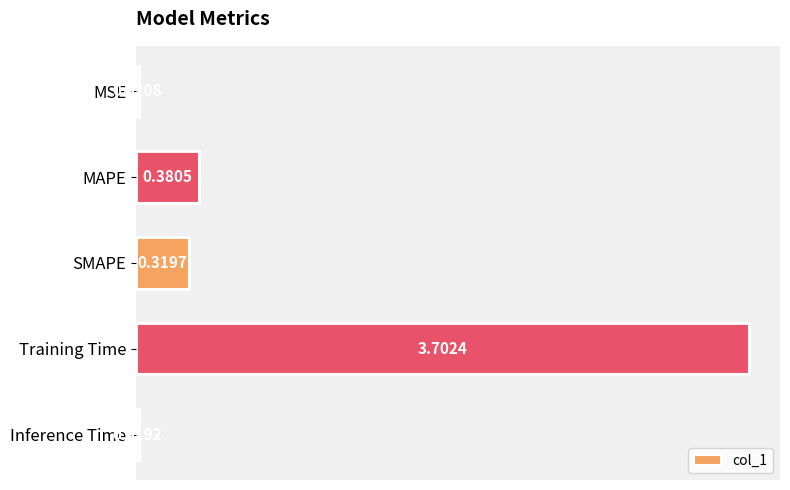

What is the maximum value shown in the chart?

3.7